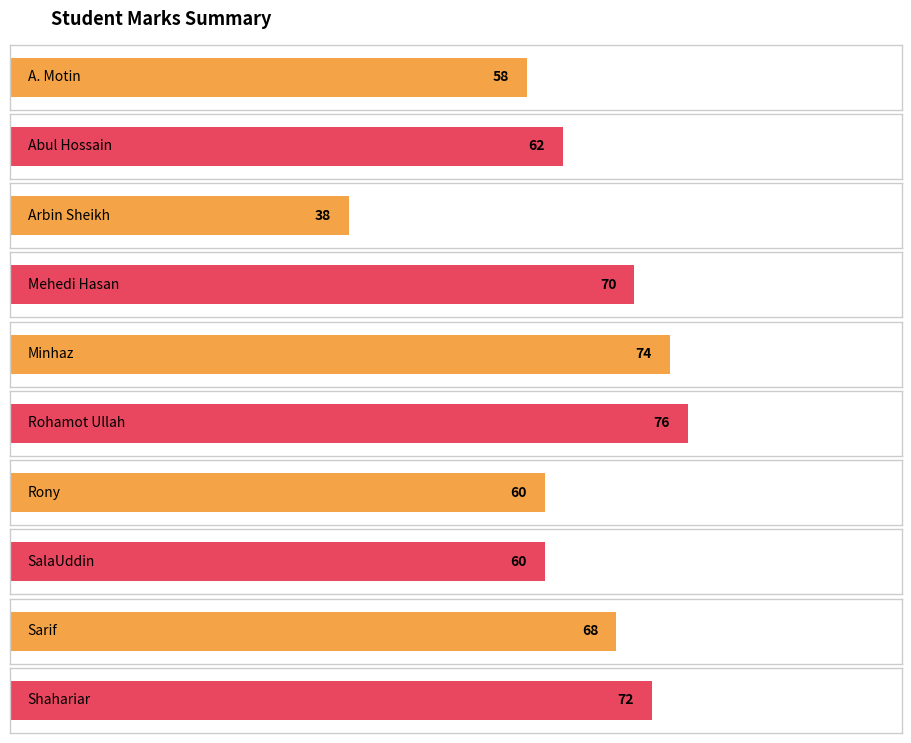

What is the maximum value shown in the chart?

76